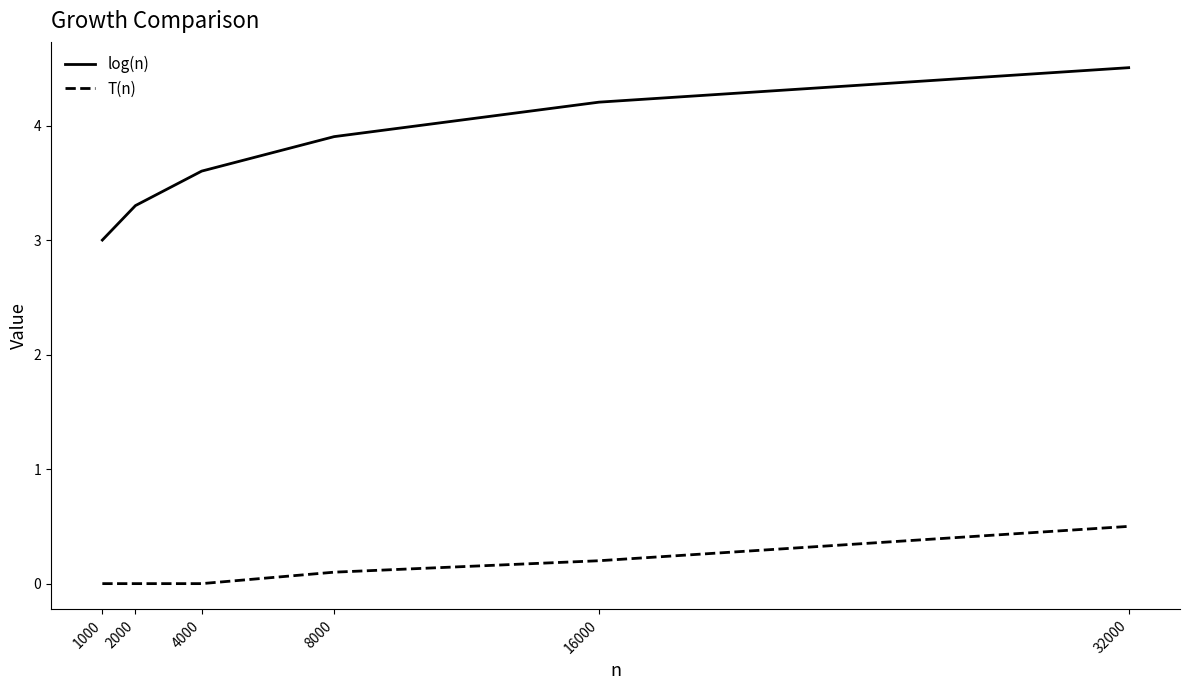

What is the maximum value shown in the chart?

4.5